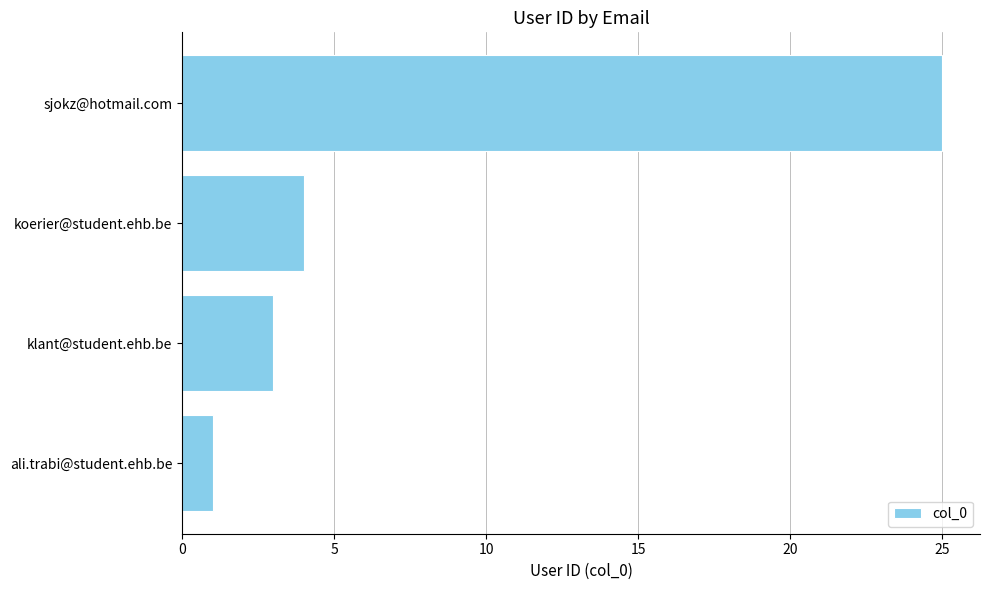

Rank the categories by value from lowest to highest.

ali.trabi@student.ehb.be, klant@student.ehb.be, koerier@student.ehb.be, sjokz@hotmail.com